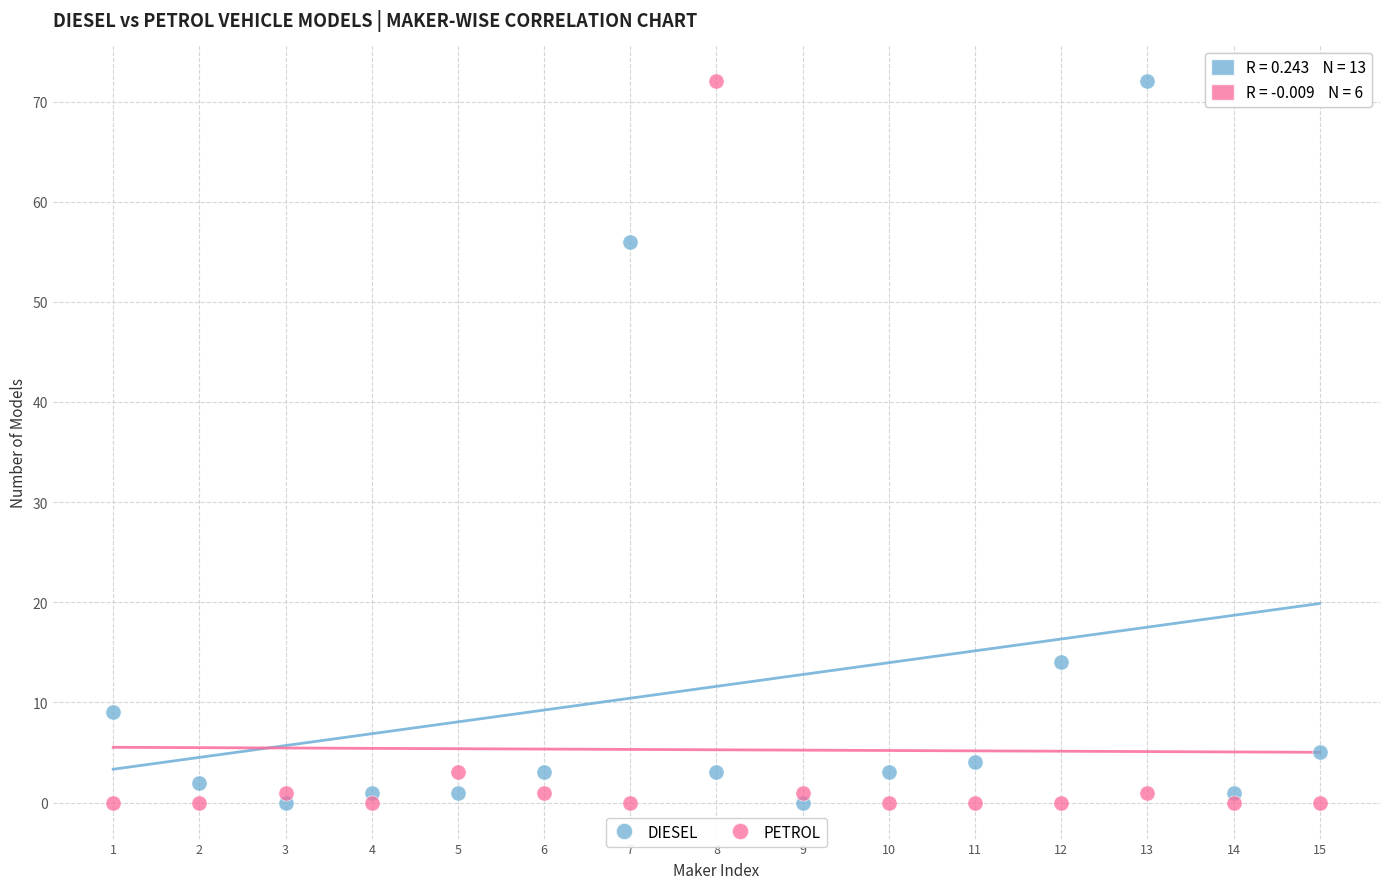

Across all data points, what is the range of Y values (max minus min)?

72